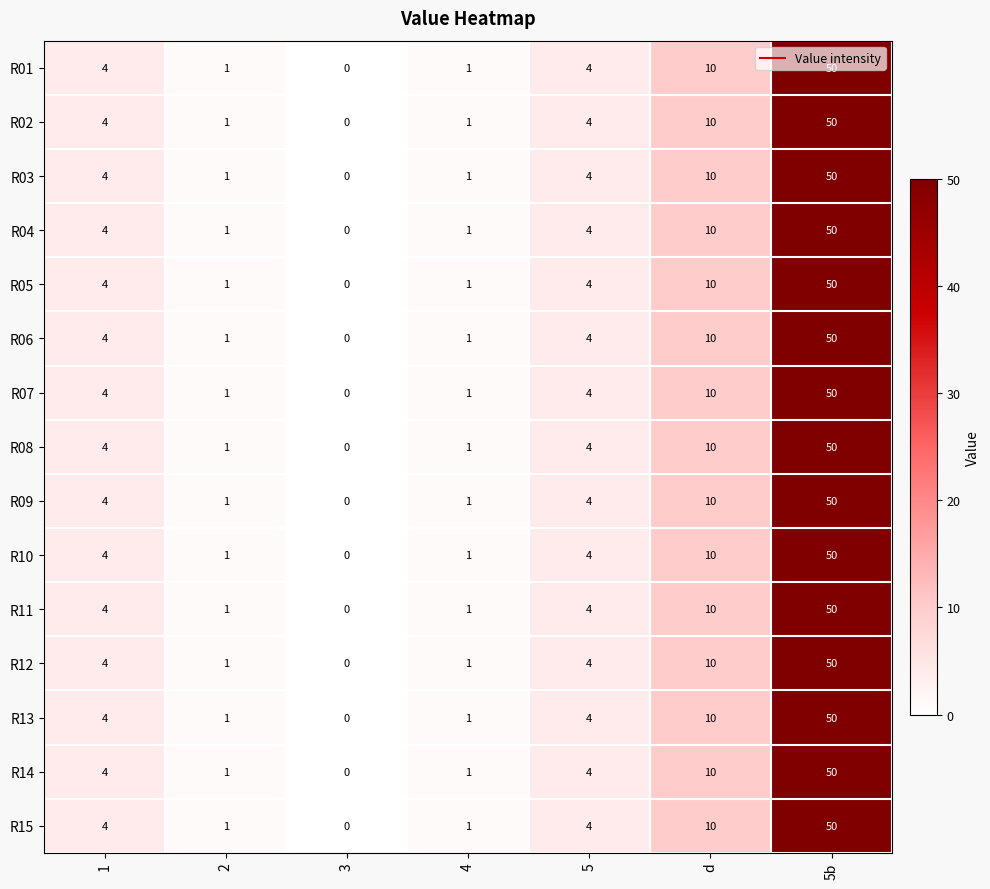

Which label corresponds to the largest value in the chart?

5b